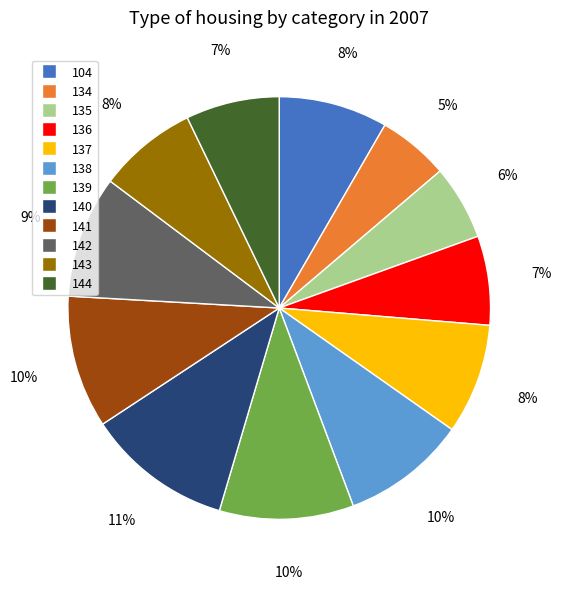

Approximately how many times larger is the value at 138 compared to 135?

1.7